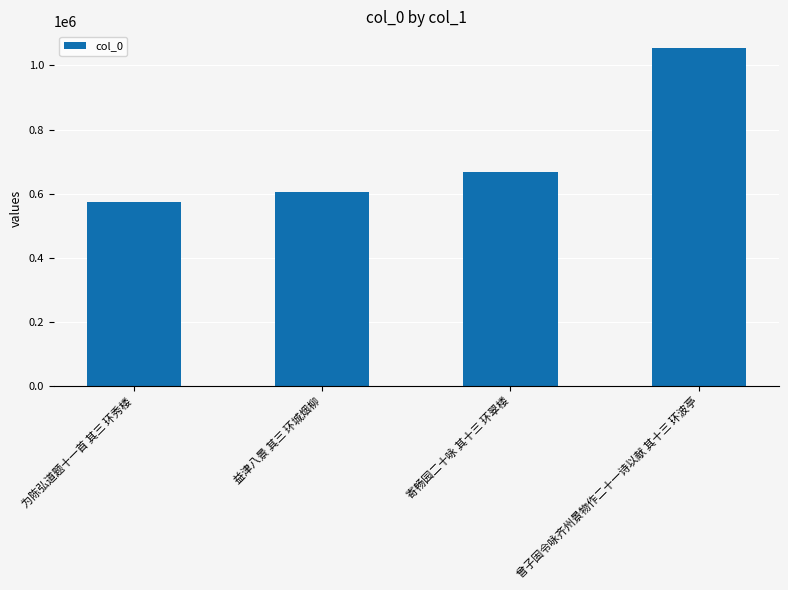

List the labels in order of value, smallest first.

为陈弘道题十一首 其三 环秀楼, 益津八景 其三 环城烟柳, 寄畅园二十咏 其十三 环翠楼, 曾子固令咏齐州景物作二十一诗以献 其十三 环波亭